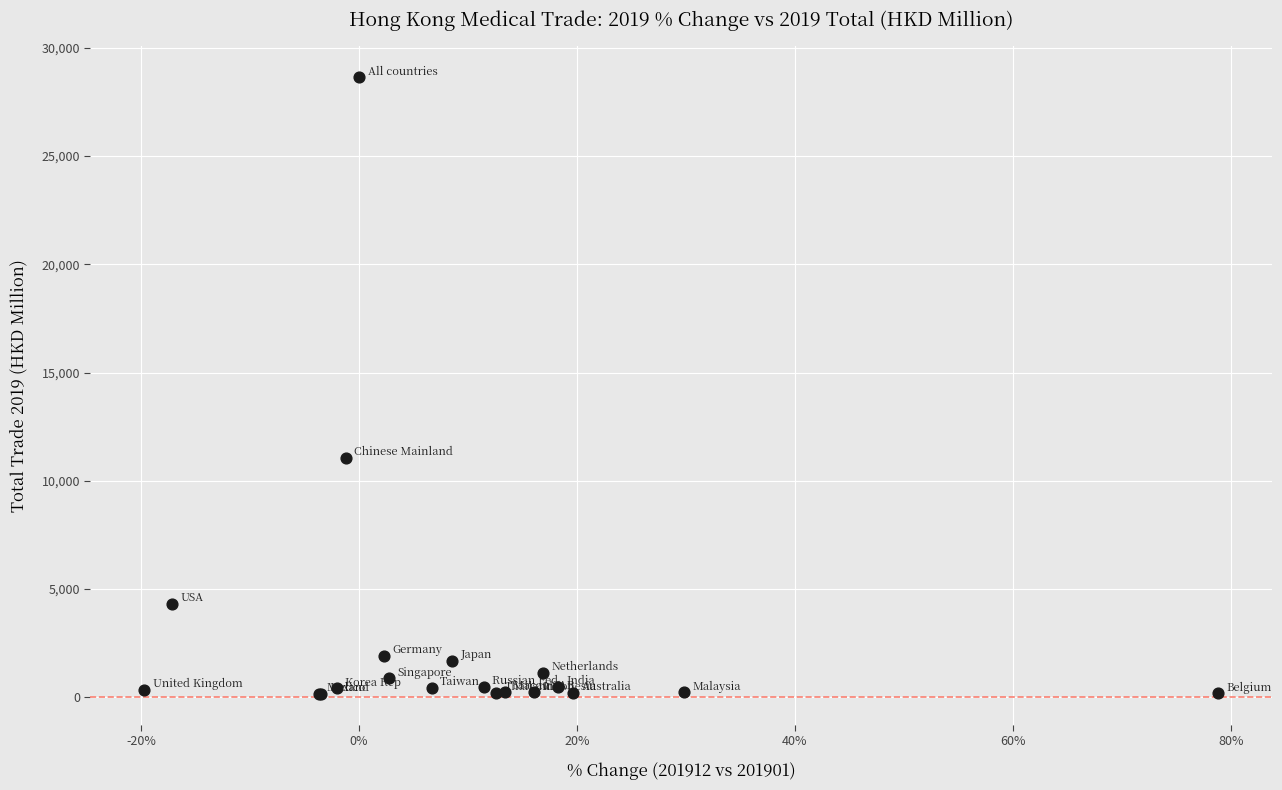

What Y value in the scatter plot is closest to 14392?

11062.1